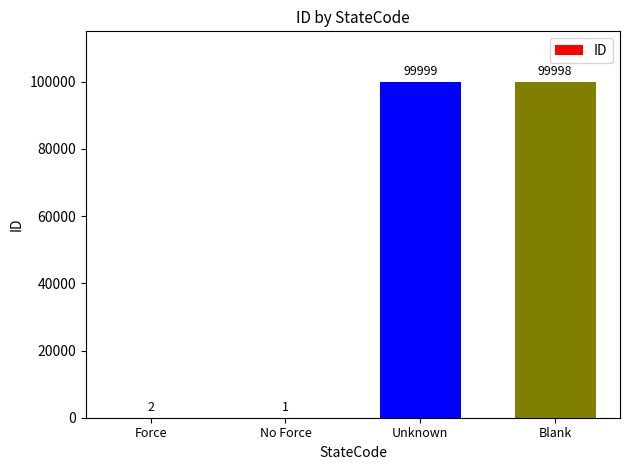

What is the sum of all values?

200000